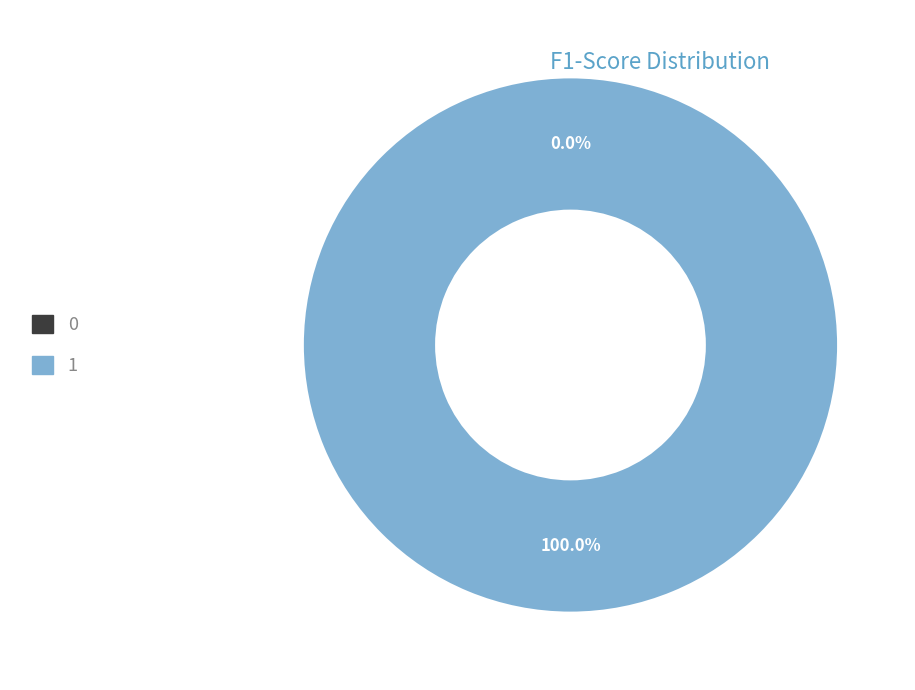

What percentage do 0 and 1 together represent?

100.0%